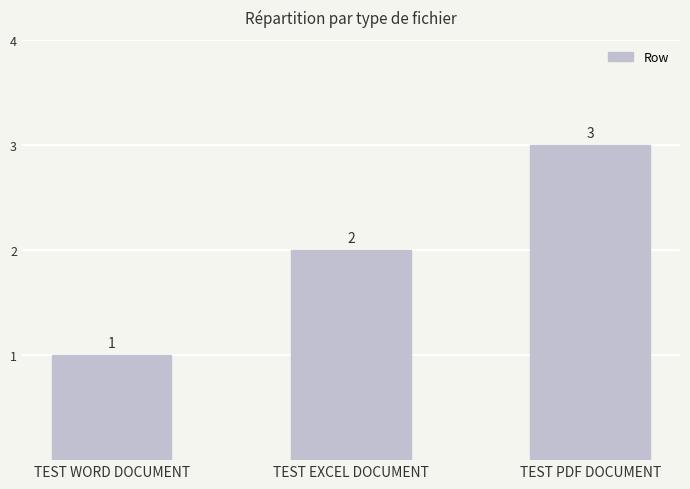

What is the difference between the values at TEST EXCEL DOCUMENT and TEST WORD DOCUMENT?

1